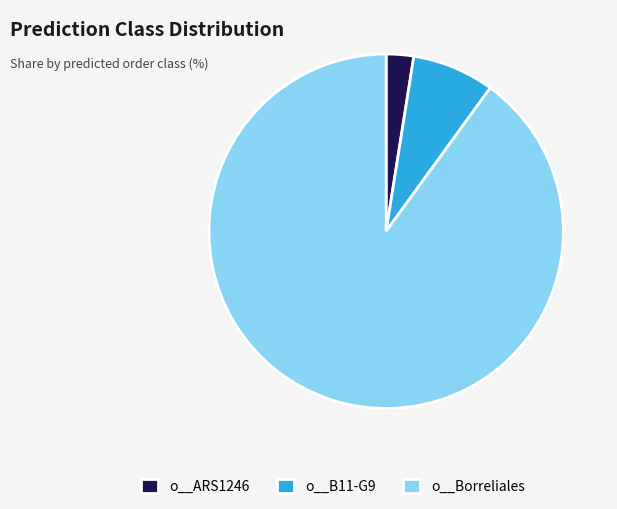

Do o__ARS1246 and o__B11-G9 together represent more than half of the pie?

No